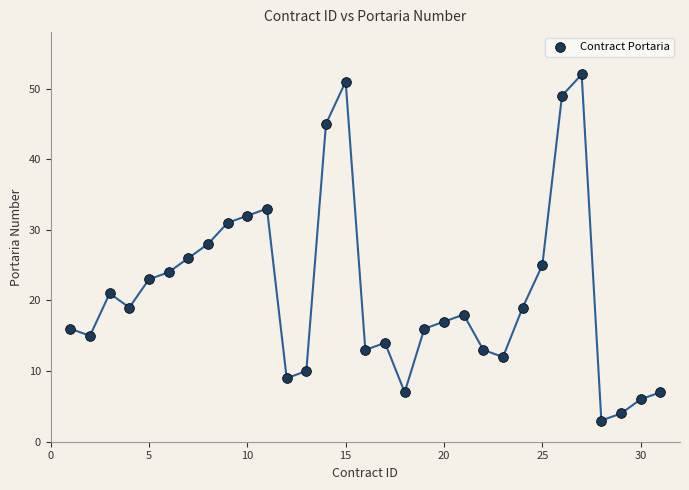

What is the range of X values (max minus min)?

30